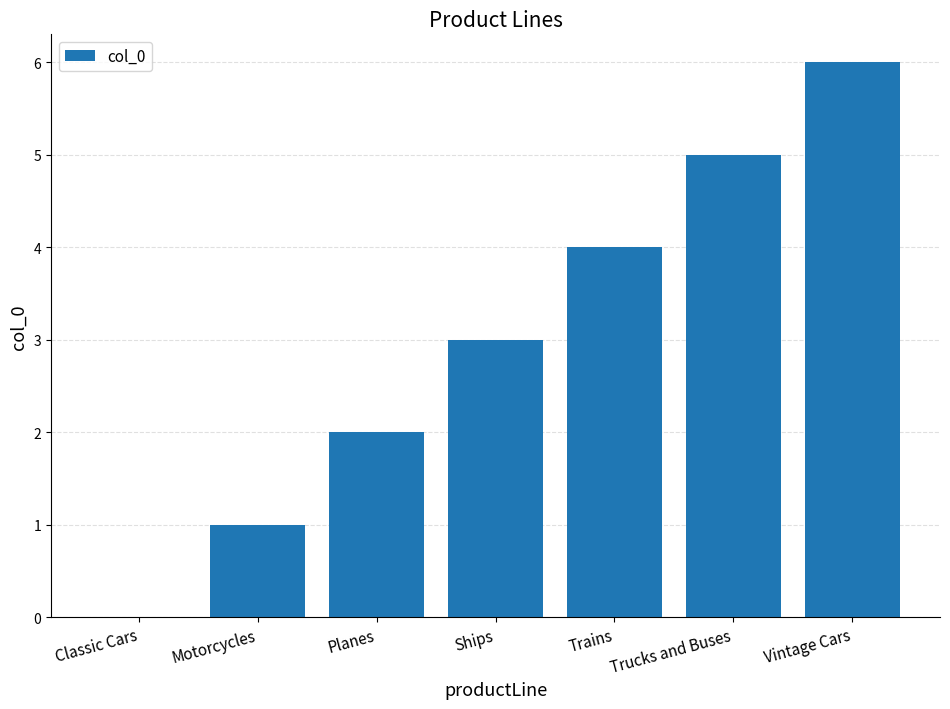

How many categories are shown in the chart?

7